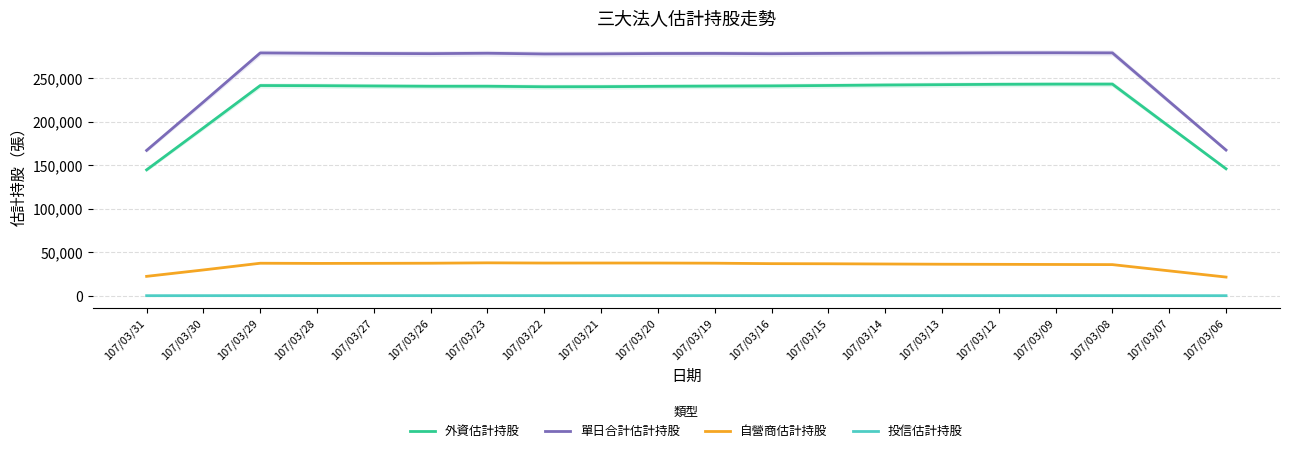

True or false: 投信估計持股 and 單日合計估計持股 intersect in this chart.

False